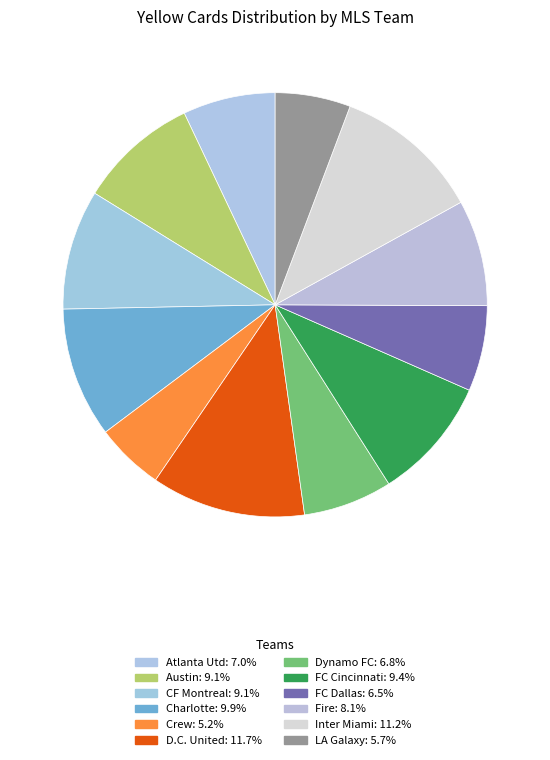

Count the number of slices in the pie.

12